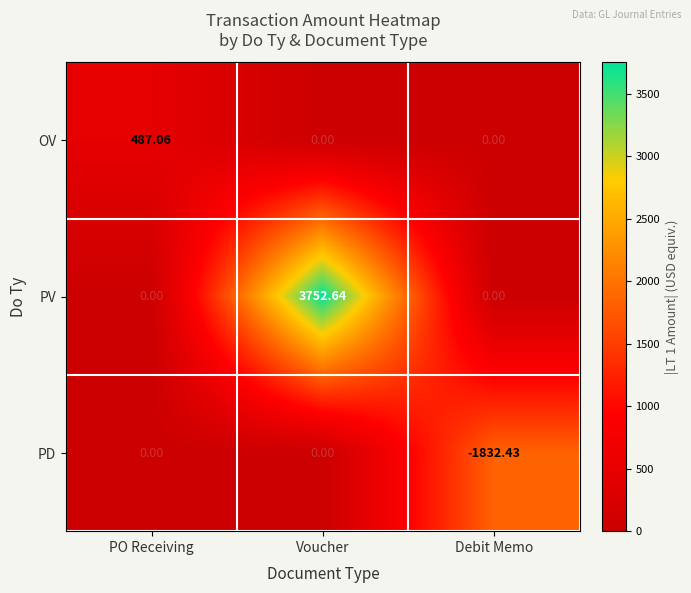

At which label does OV reach its peak?

PO Receiving